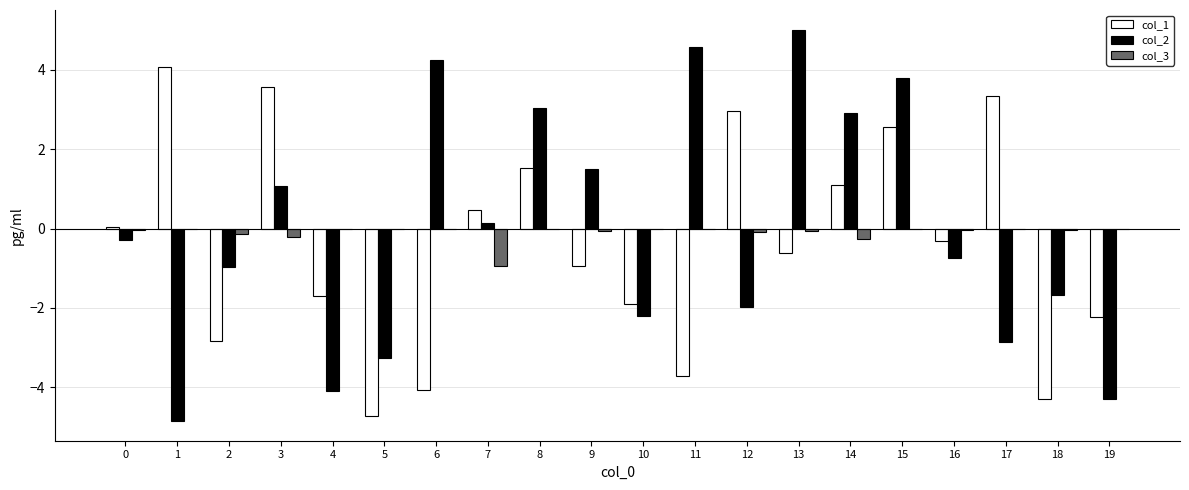

How many series are shown in this chart?

3